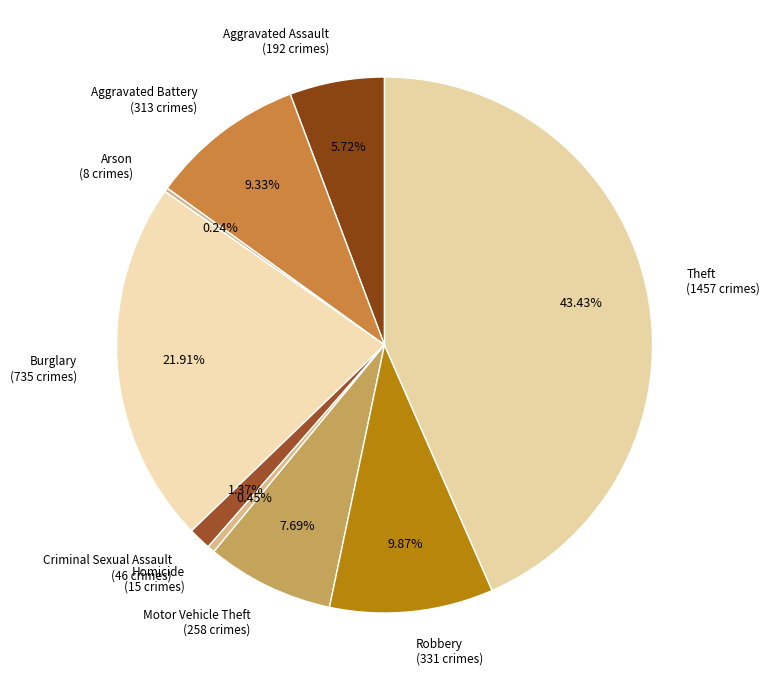

To the nearest percent, what portion does Robbery represent?

10%